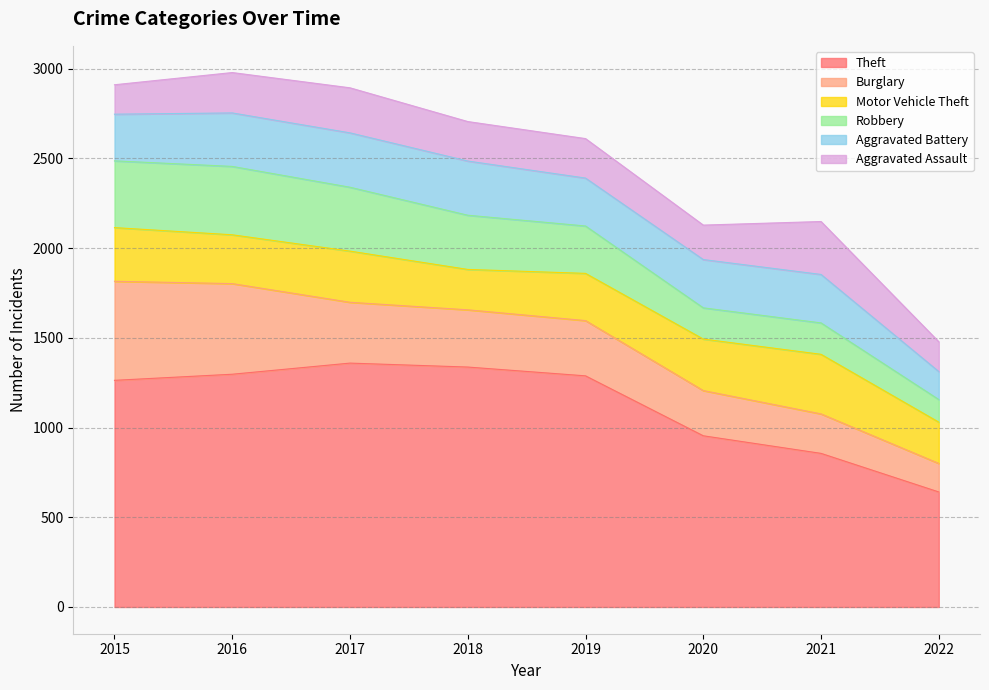

At which category is the sum across all series the highest?

2016